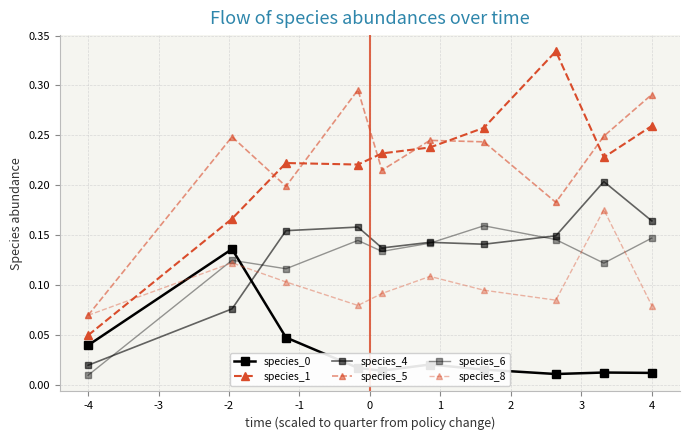

How many categories are shown in the chart?

10